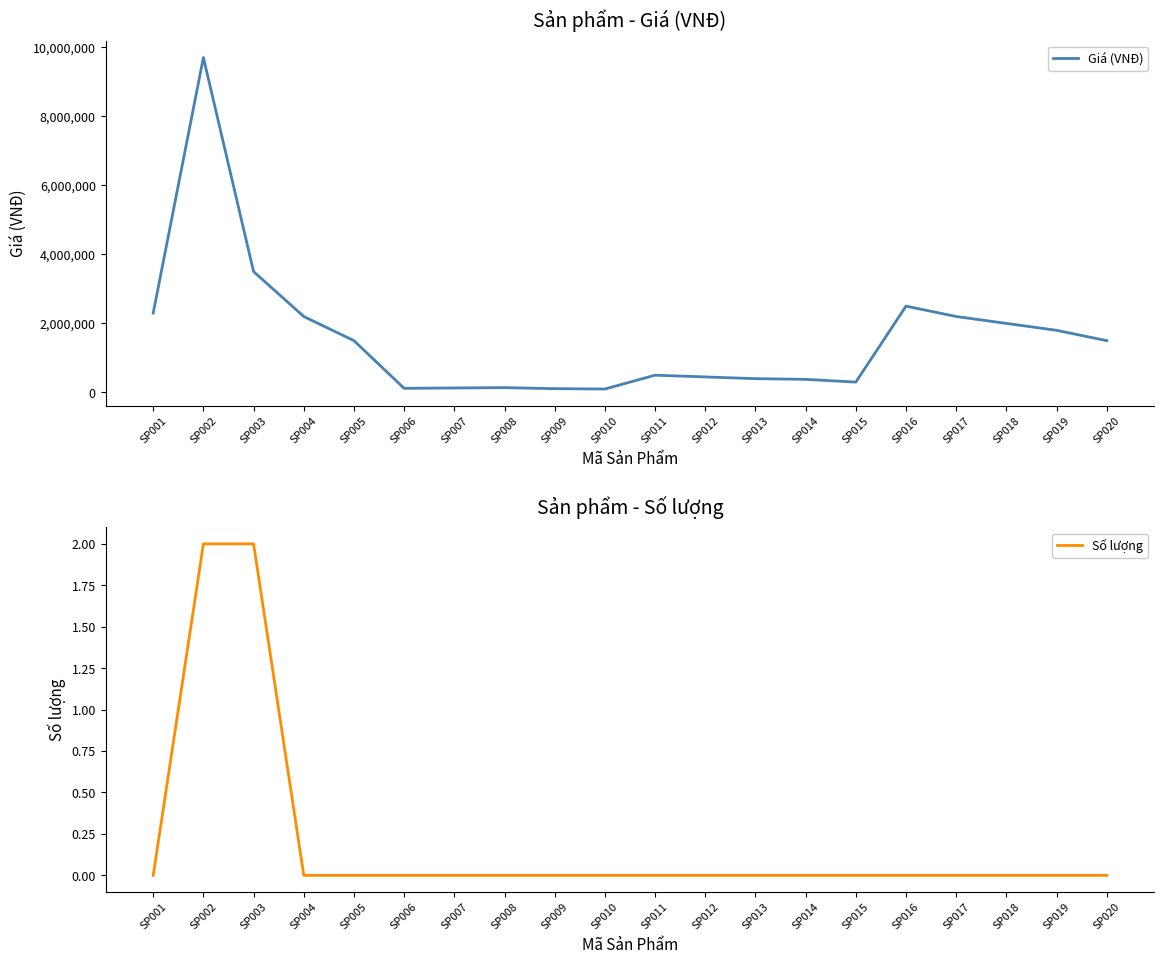

Is the value of Số lượng at SP017 greater than the value of Giá (VNĐ) at SP012?

No